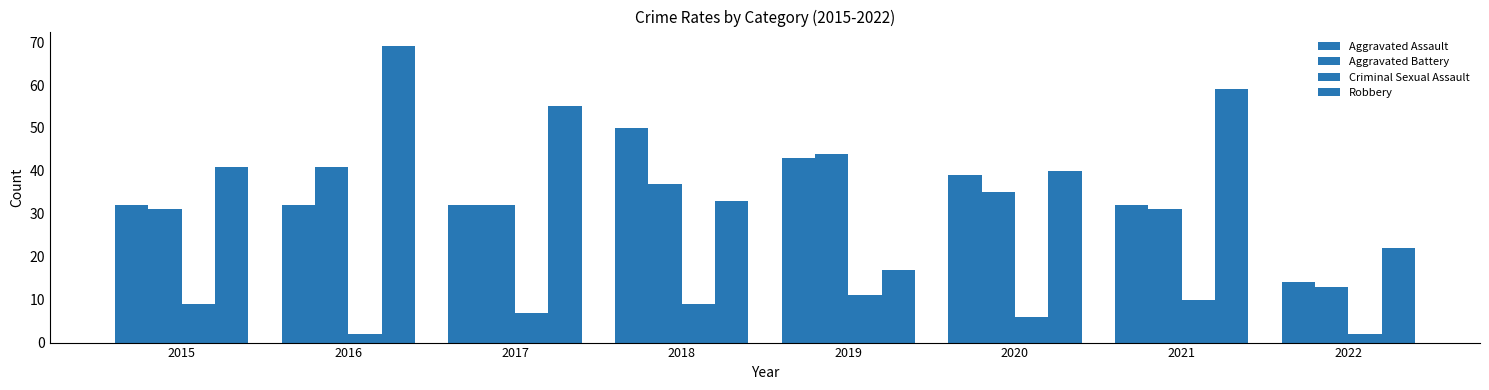

Is it true that Aggravated Assault equals 13 at 2015?

False